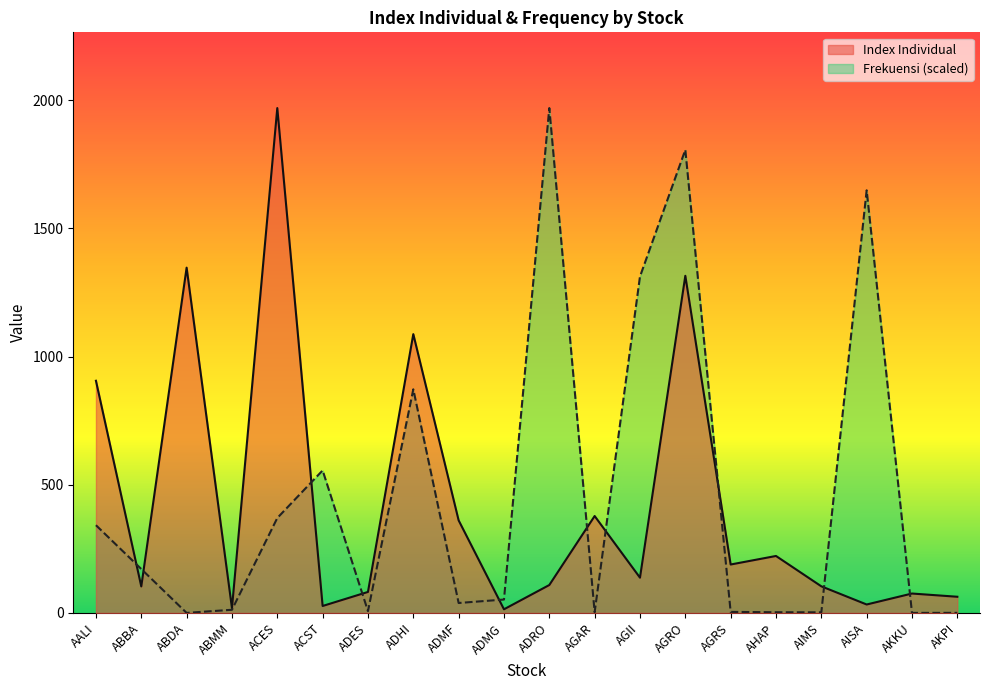

Count the number of data series in this chart.

2